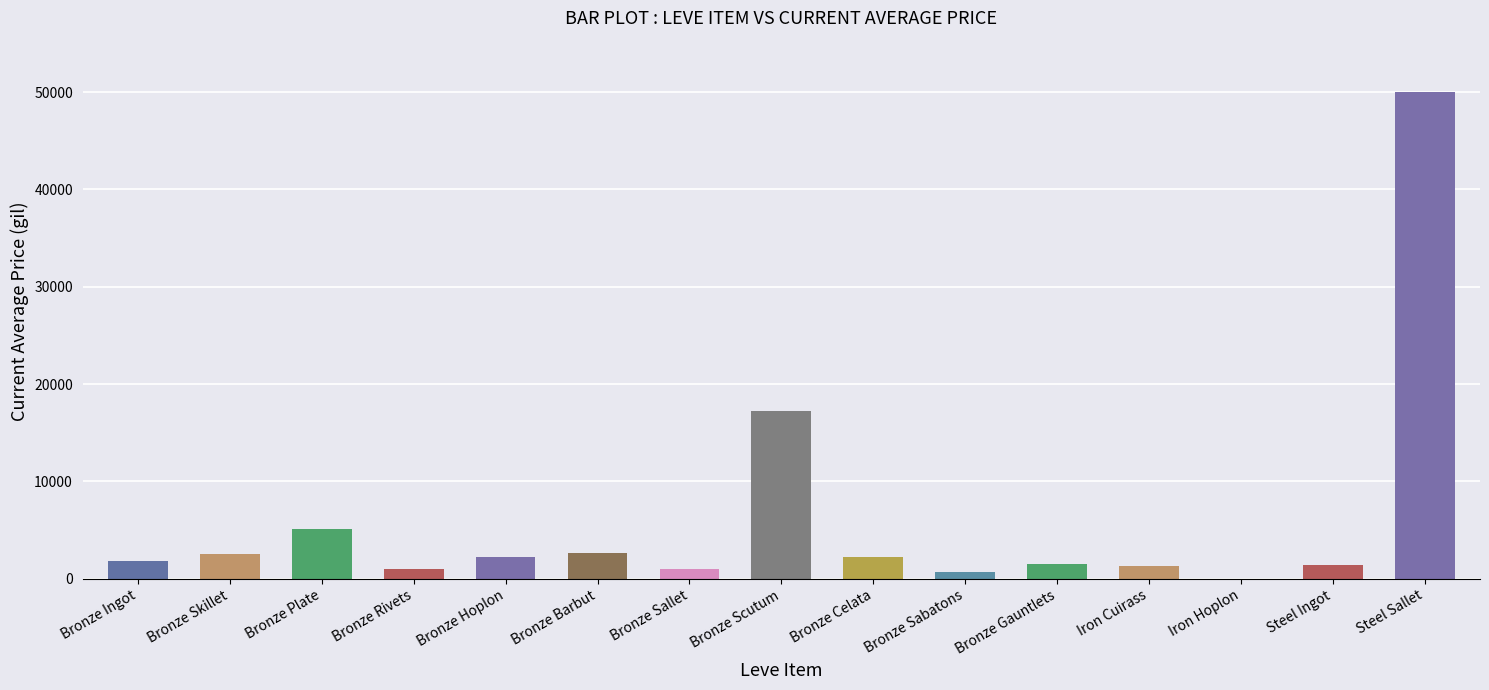

The value at Steel Ingot is 1355.7. True or false?

True